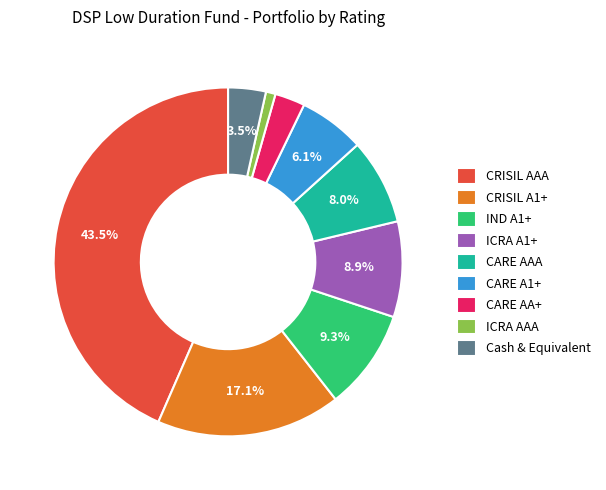

Does CARE A1+ account for over 50% of the chart?

No